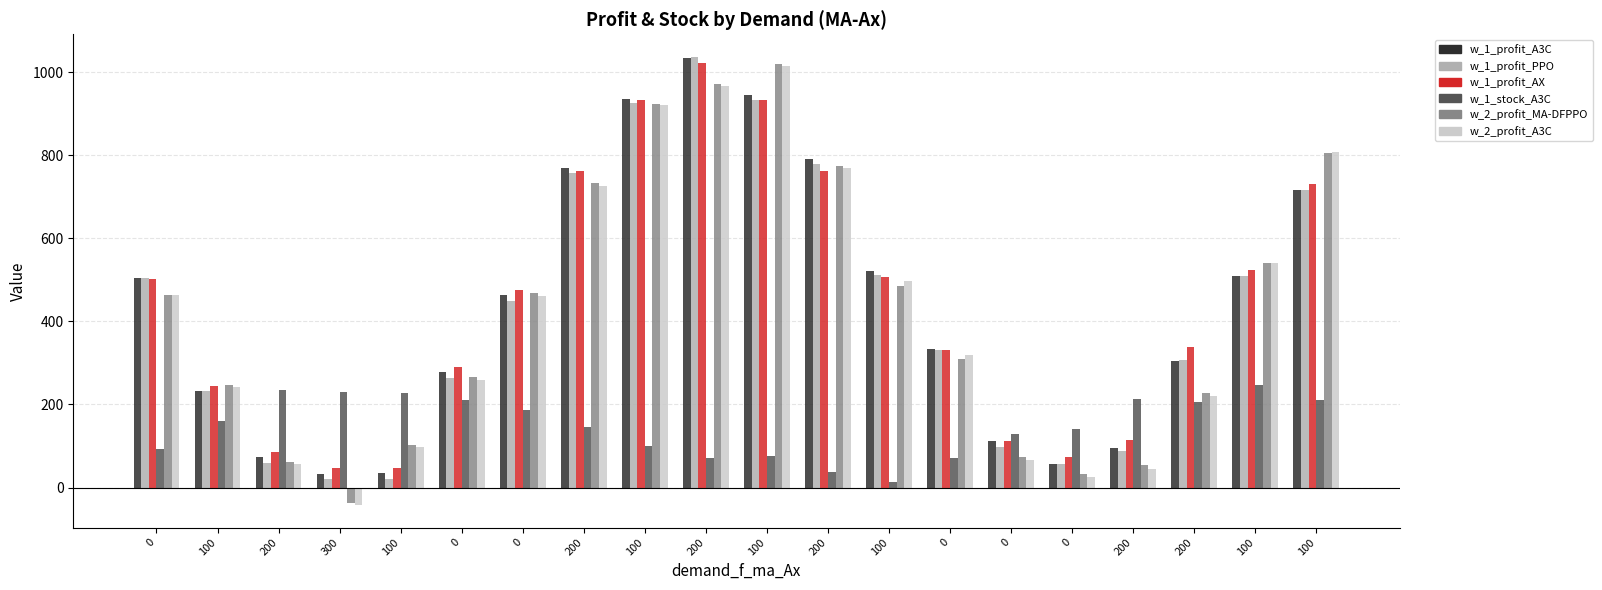

What are all the series names shown in the legend?

w_1_profit_A3C, w_1_profit_PPO, w_1_profit_AX, w_1_stock_A3C, w_2_profit_MA-DFPPO, w_2_profit_A3C